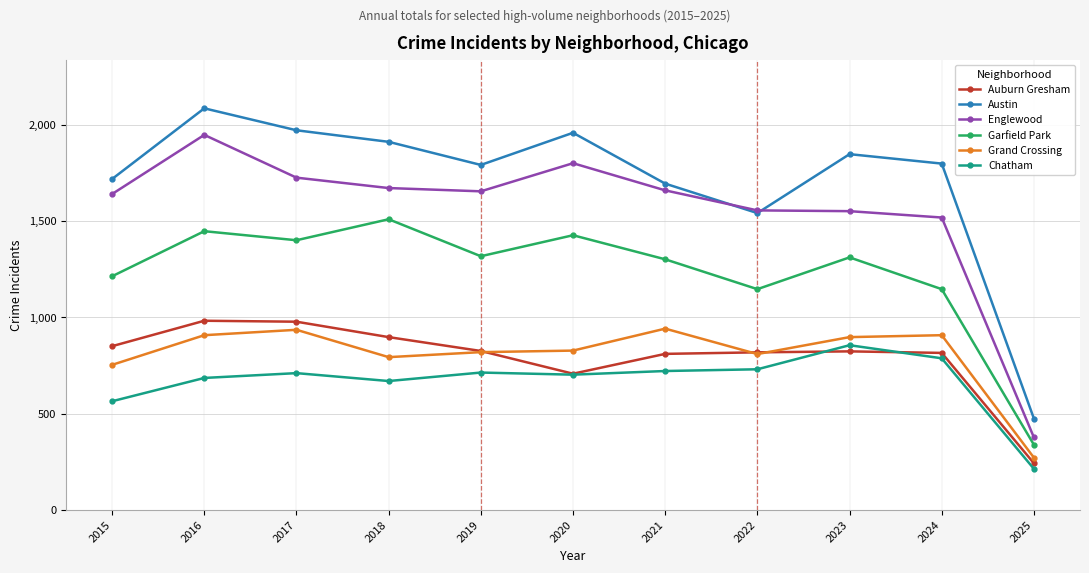

Which category has the lowest value in the Austin series?

2025